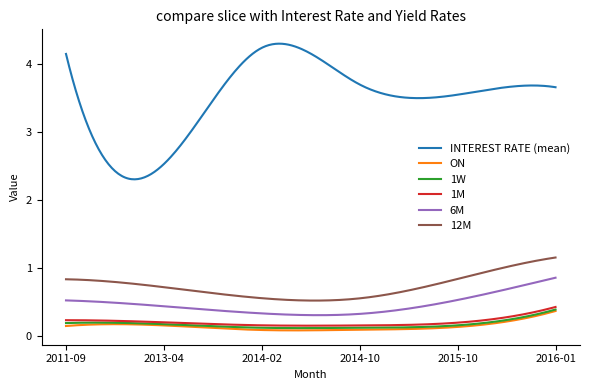

Which series has the widest spread of values?

INTEREST RATE (mean)